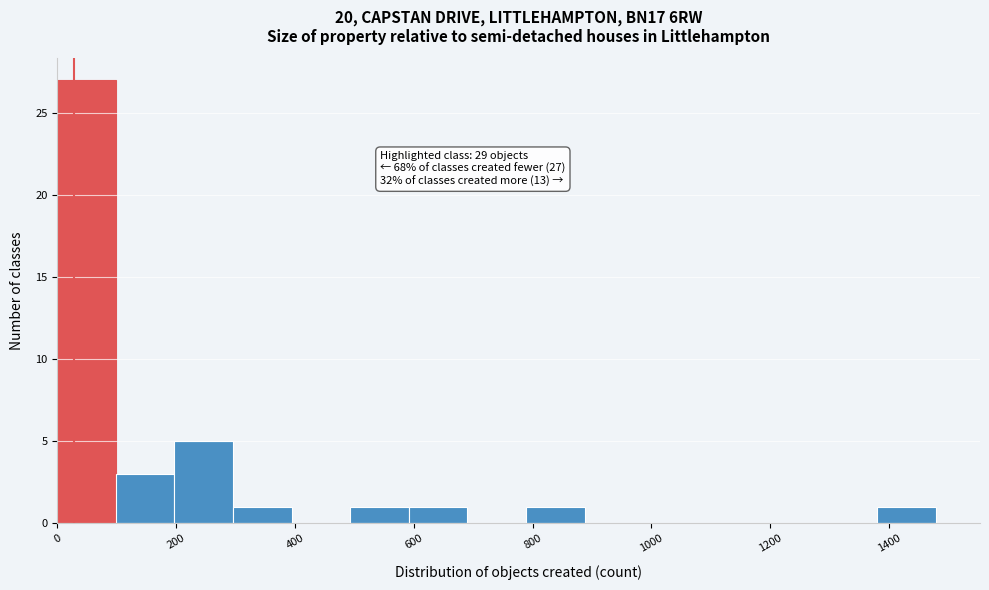

Which range on the x-axis has the tallest bar?

0 to 100